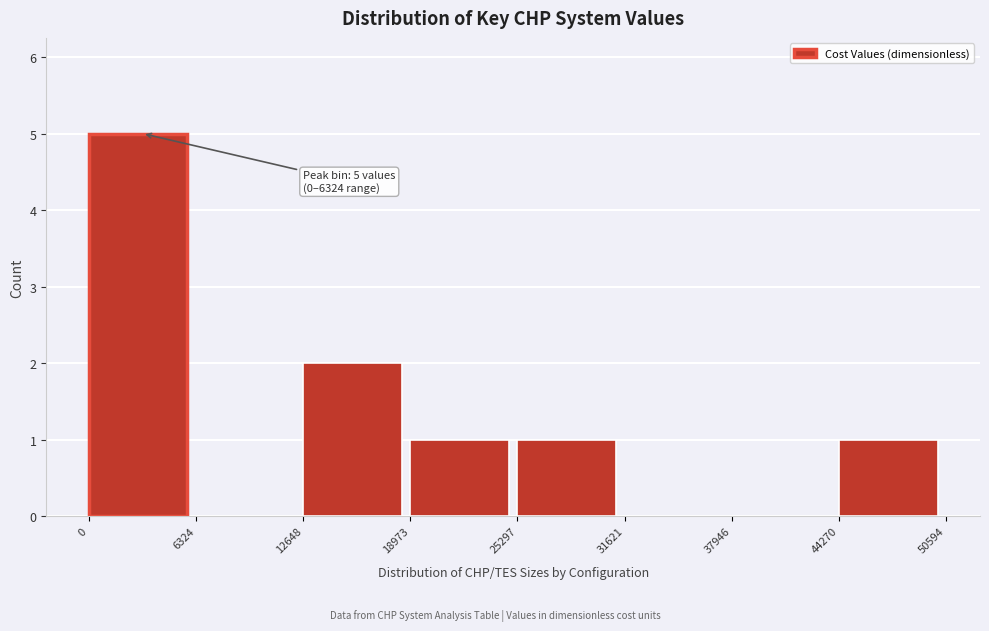

Which range on the x-axis has the tallest bar?

0 to 6324